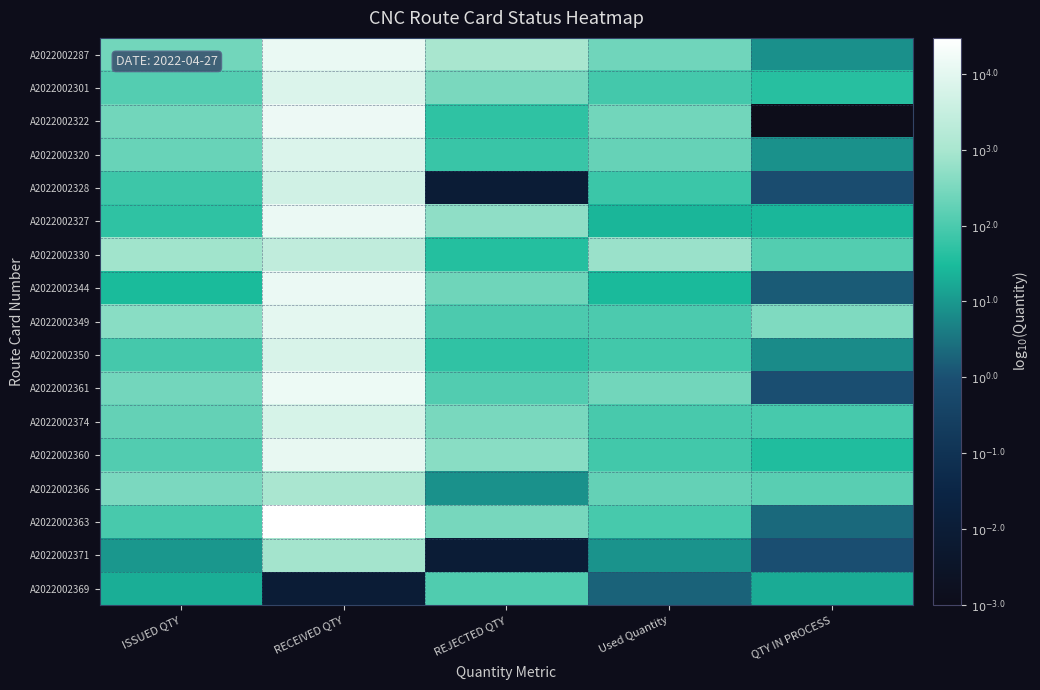

At how many categories does at least one series exceed 3?

1